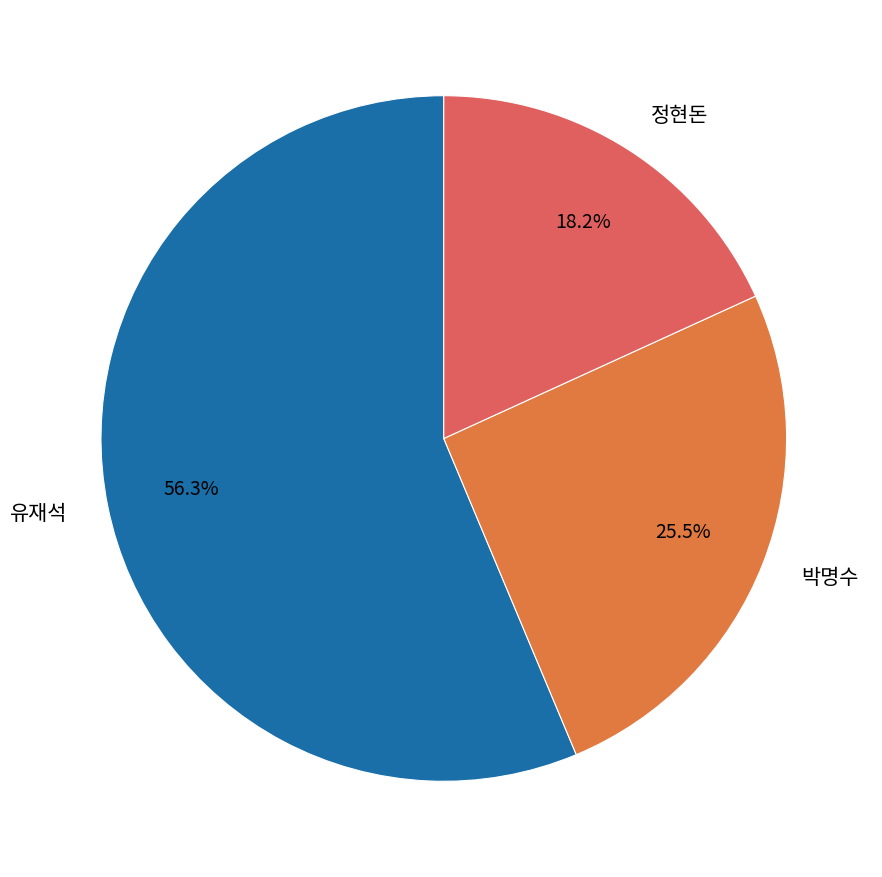

Is it true that 유재석 is 43% of the pie?

False